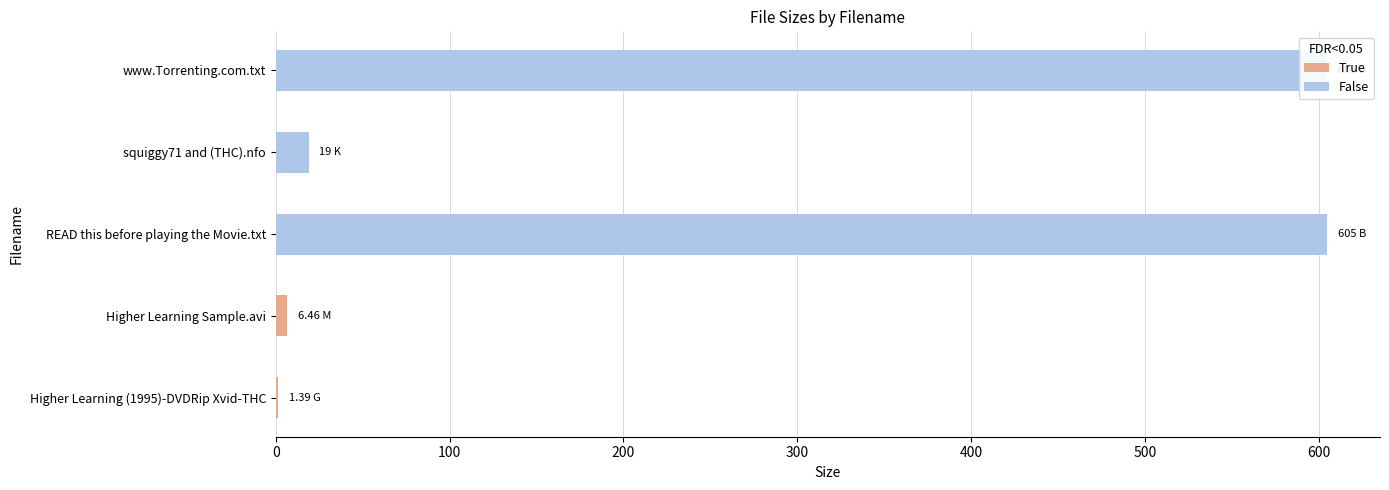

Are the bars grouped side by side (vs. stacked)?

No